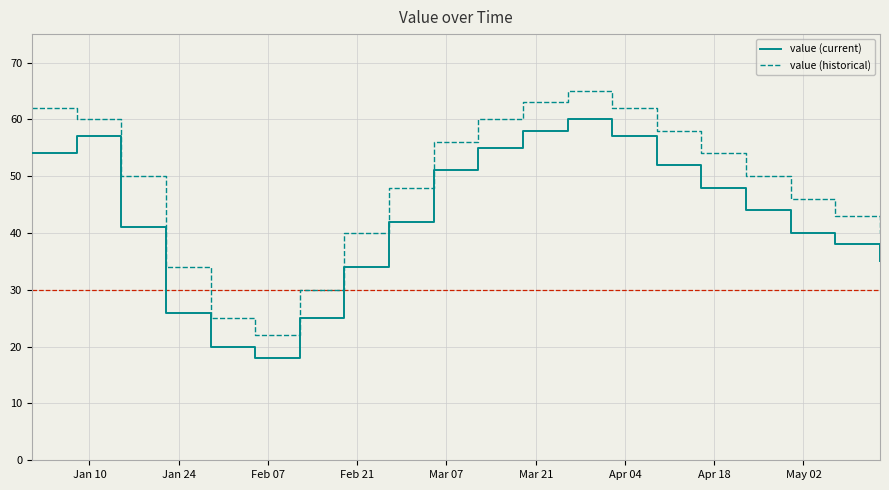

Is this an area chart (filled region under the line)?

No